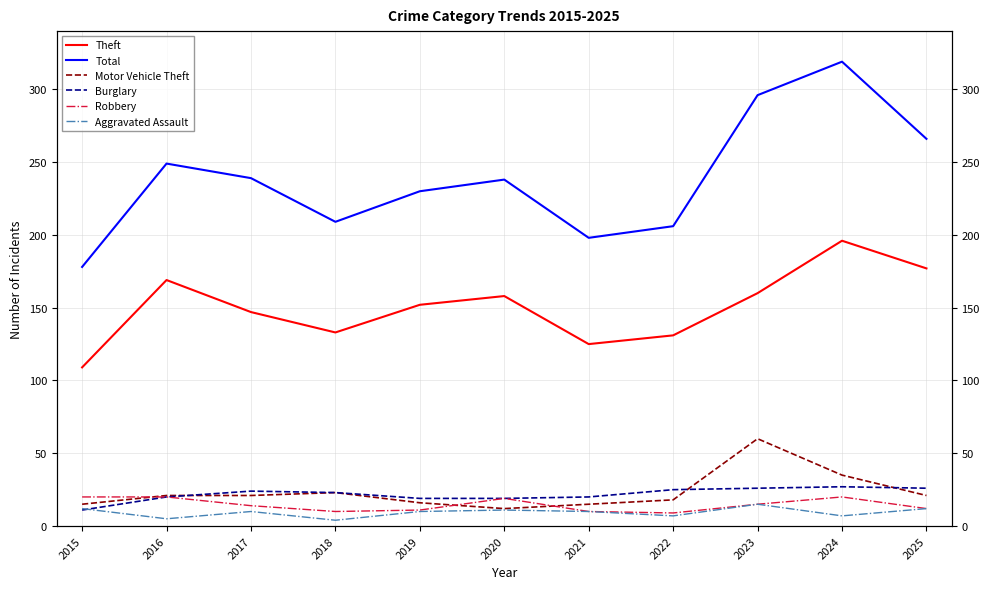

Which series has the largest total across all categories?

Total